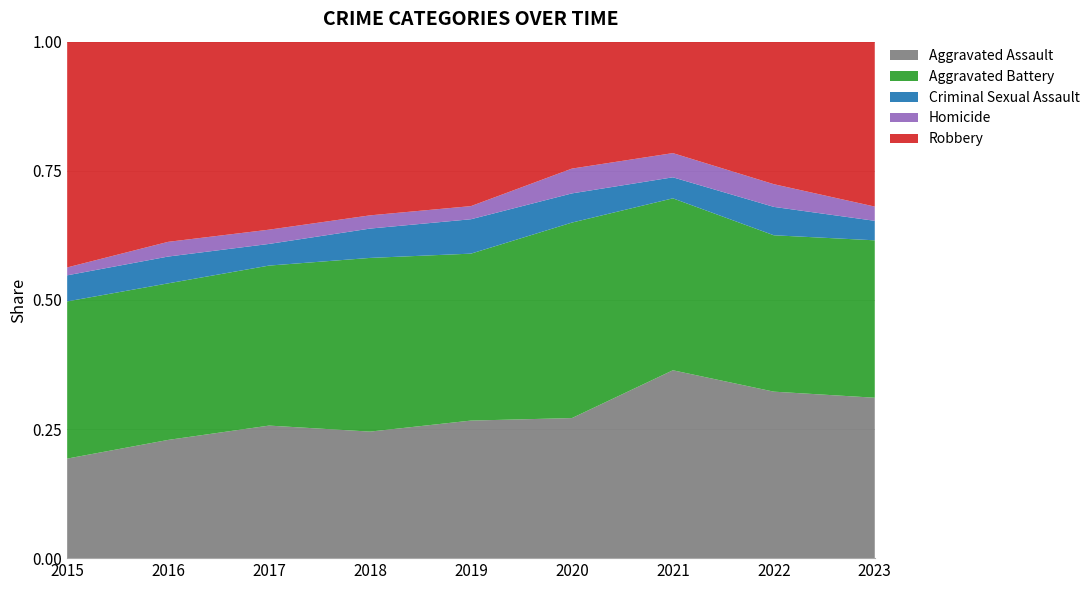

Reading right to left, extract all data points from this chart.

Aggravated Assault: 2023=214	2022=264	2021=295	2020=192	2019=220	2018=220	2017=251	2016=225	2015=164
Aggravated Battery: 2023=210	2022=248	2021=270	2020=268	2019=267	2018=302	2017=303	2016=298	2015=259
Criminal Sexual Assault: 2023=26	2022=45	2021=33	2020=40	2019=55	2018=51	2017=41	2016=51	2015=43
Homicide: 2023=19	2022=36	2021=38	2020=34	2019=21	2018=23	2017=27	2016=28	2015=13
Robbery: 2023=220	2022=226	2021=175	2020=174	2019=263	2018=302	2017=356	2016=381	2015=372